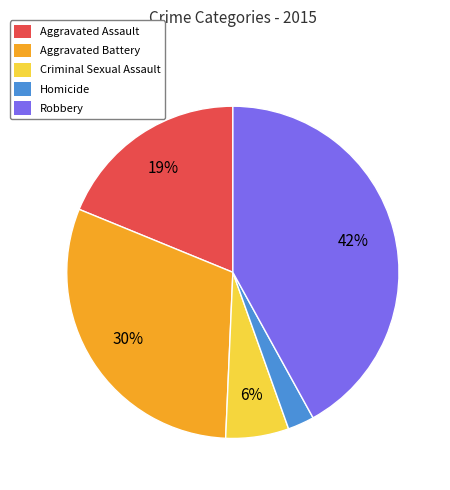

Is Robbery the majority of the pie?

No